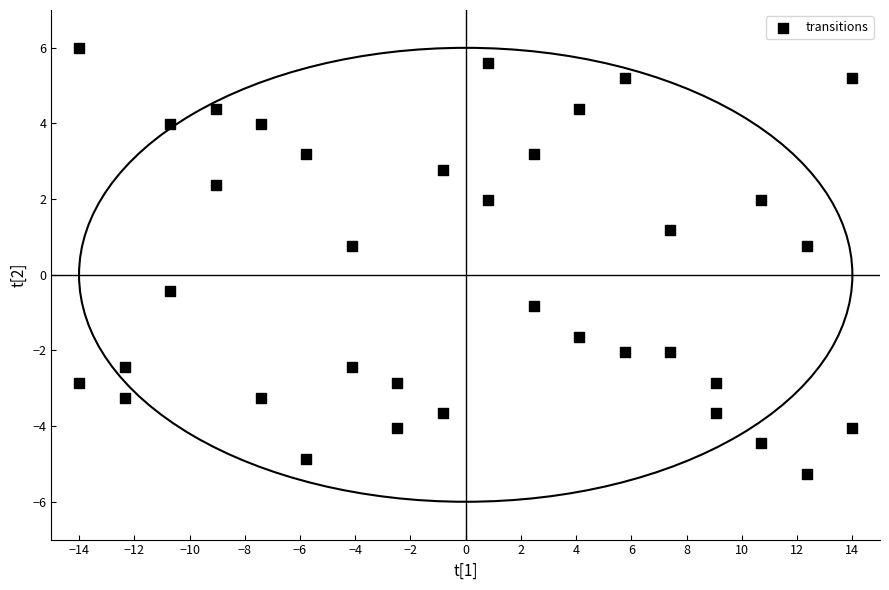

What is the range of X values (max minus min)?

28.0